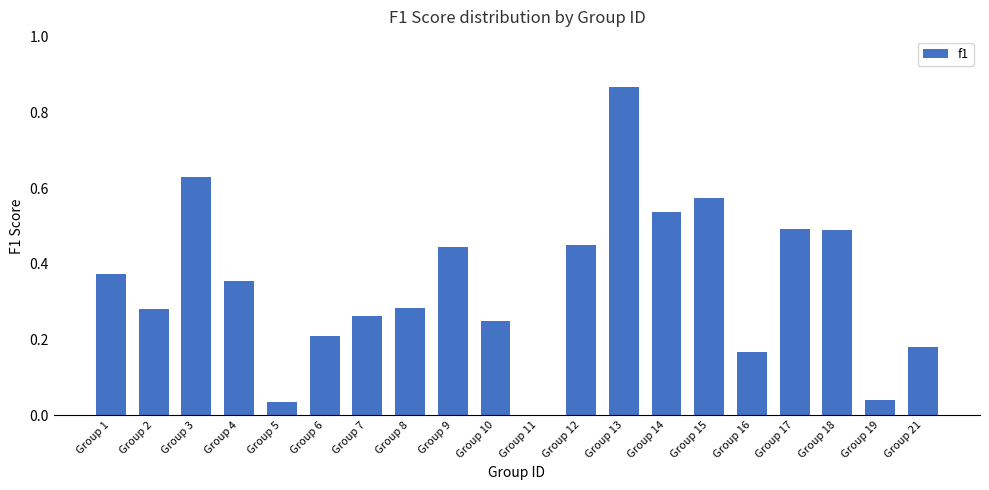

Is it true that the value at Group 17 is 0.5?

True